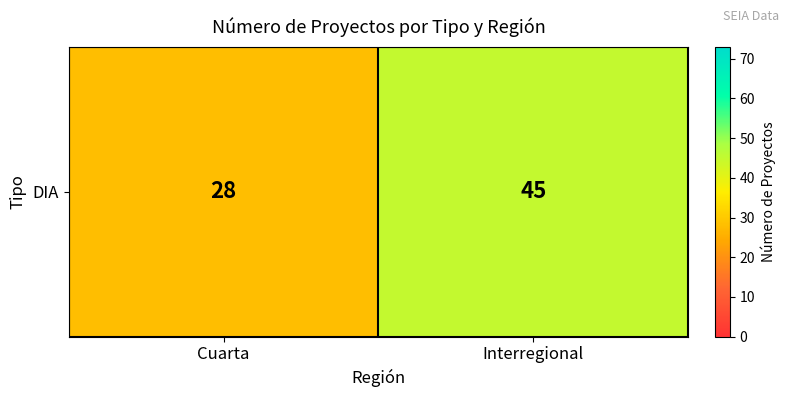

Reading right to left, list all the values displayed in this chart.

45	28